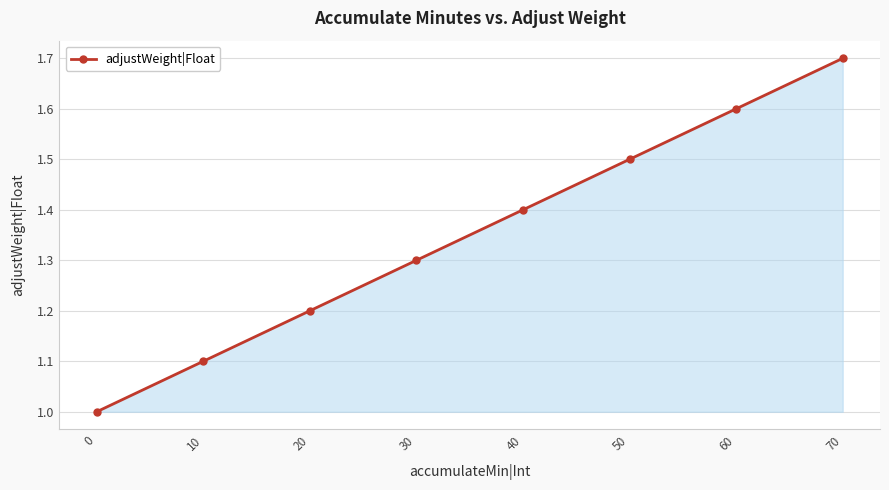

The chart shows a value of 1.1 at 10. True or false?

True